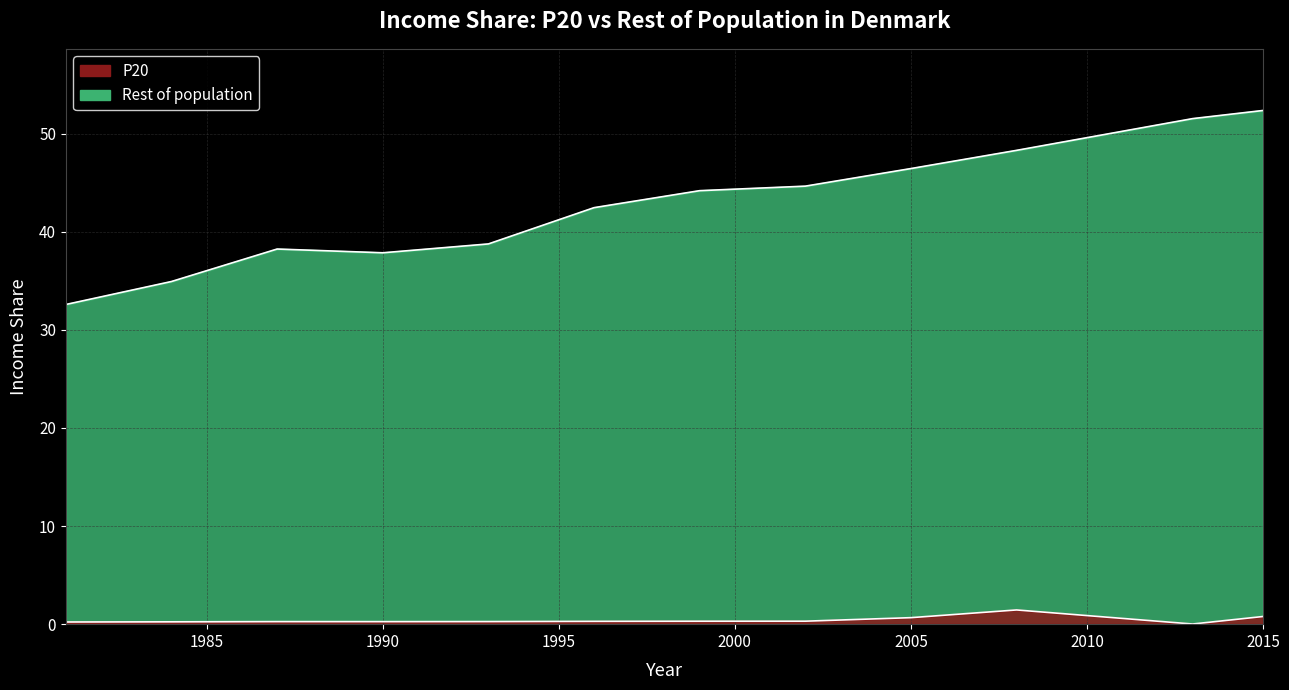

Reading right to left, what are all the values shown in this chart?

P20: 2015=0.8	2013=0.0	2008=1.4	2005=0.7	2002=0.3	1999=0.3	1996=0.3	1993=0.3	1990=0.3	1987=0.3	1984=0.2	1981=0.2
Rest of population: 2015=52.3	2013=51.5	2008=48.3	2005=46.4	2002=44.6	1999=44.2	1996=42.4	1993=38.7	1990=37.8	1987=38.2	1984=34.9	1981=32.6